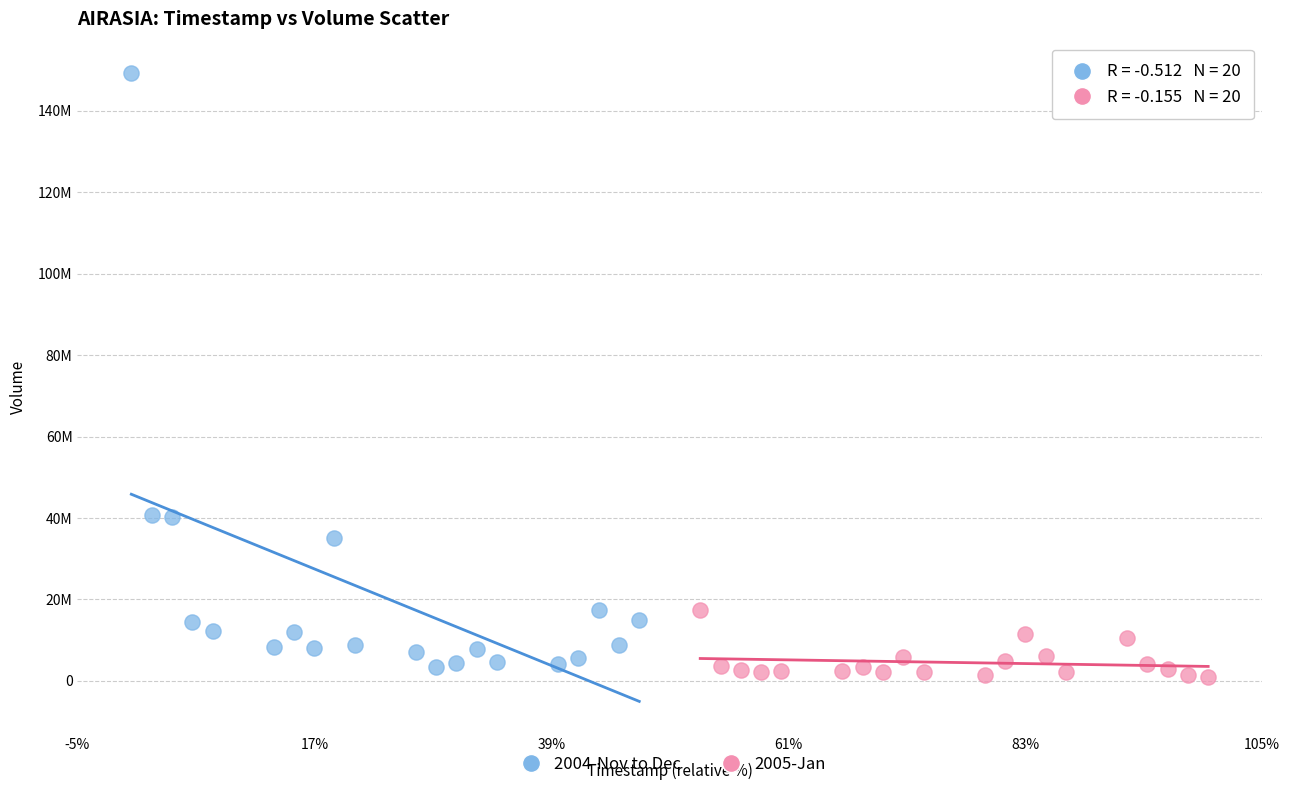

Which series reaches the minimum Y coordinate?

2005-Jan